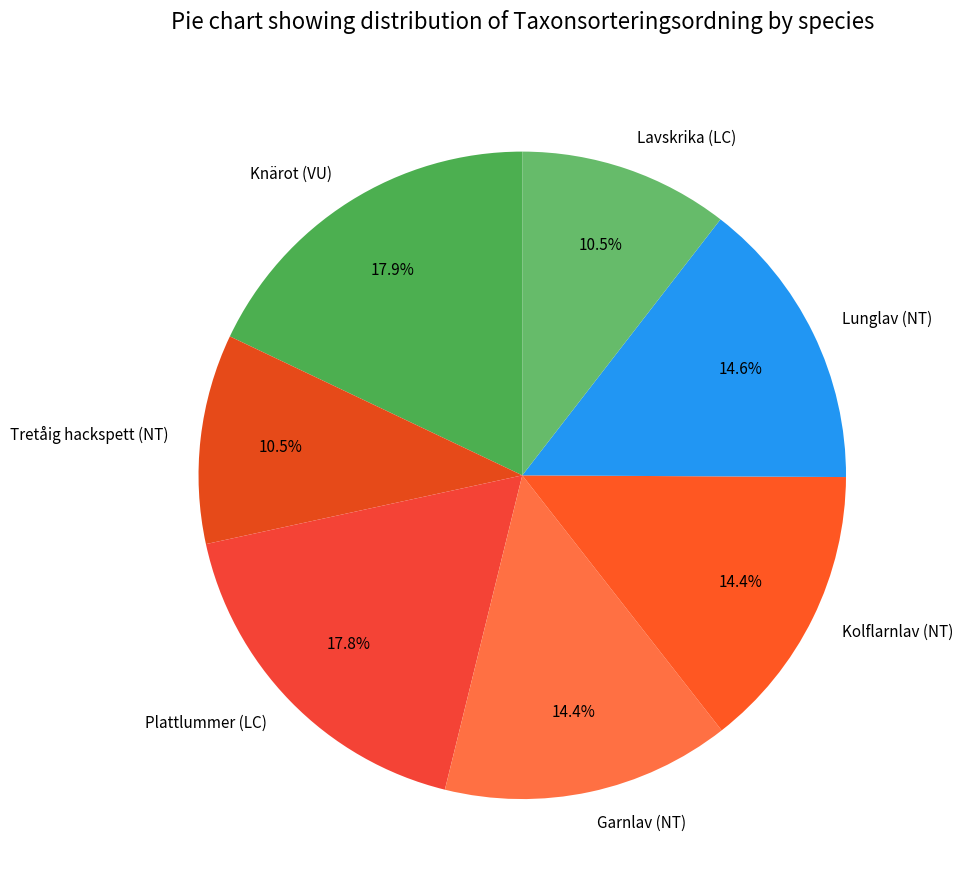

Does Lavskrika (LC) represent more than half of the total?

No